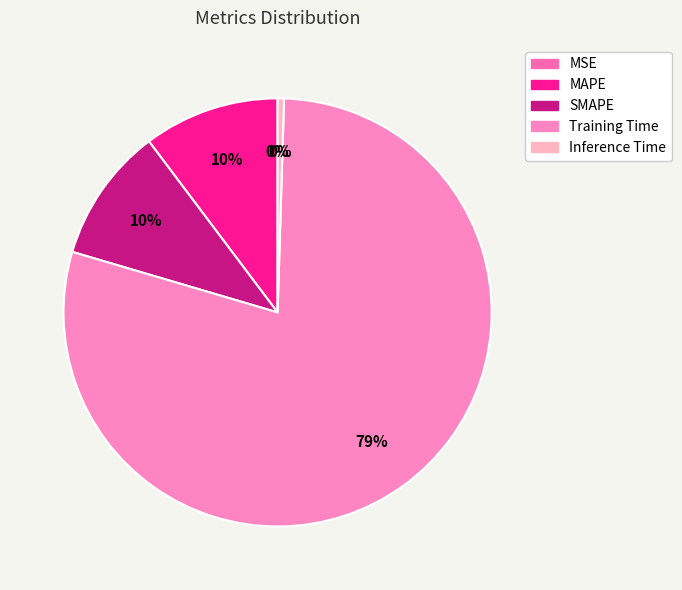

Does MAPE account for over 50% of the chart?

No